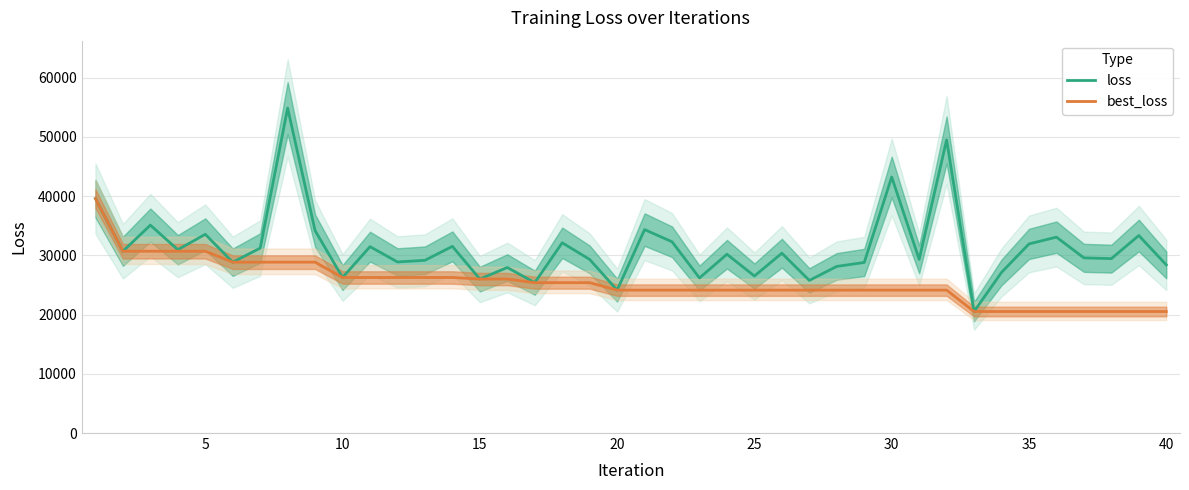

What is the difference between the maximum and second lowest values in the loss series?

30735.3